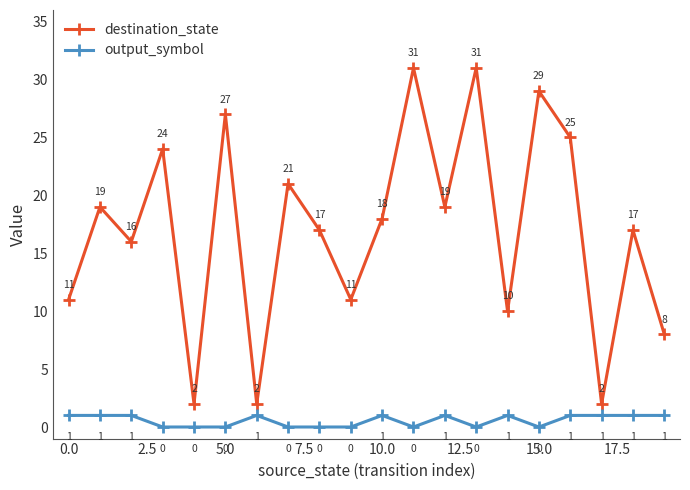

Does the chart have visible grid lines?

No